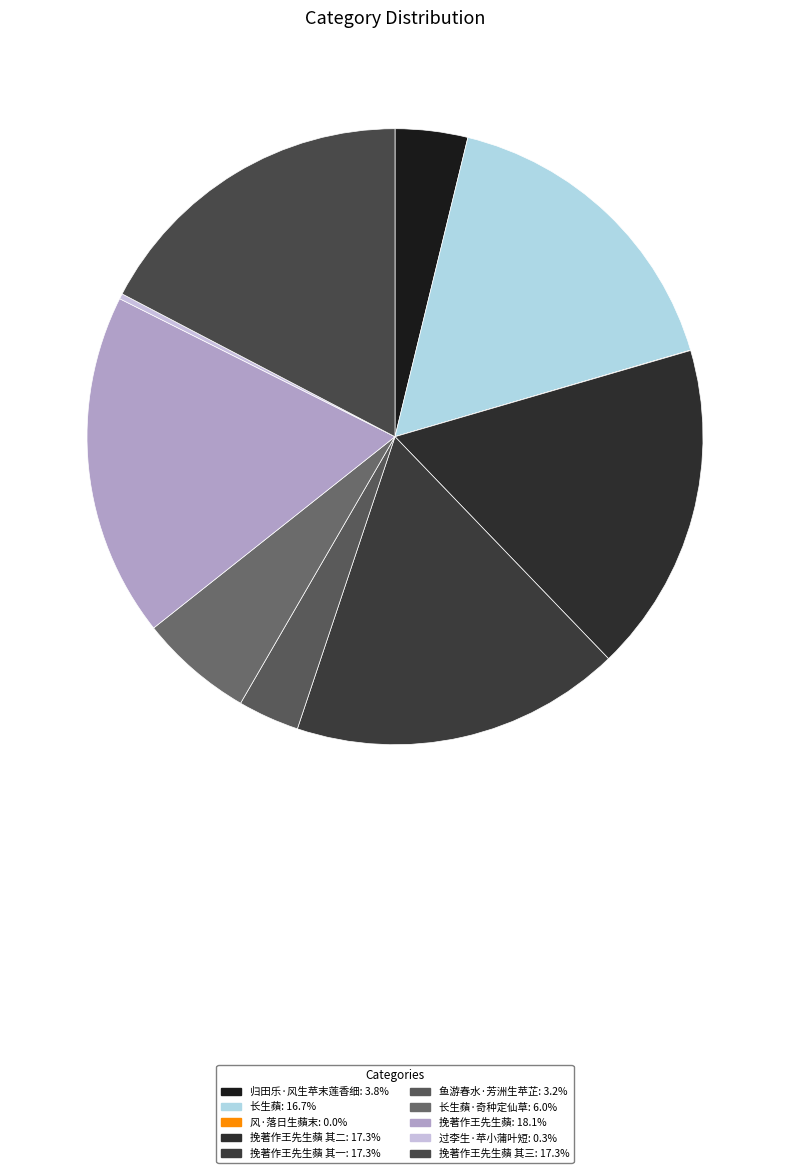

To the nearest percent, what is the average slice percentage?

10%